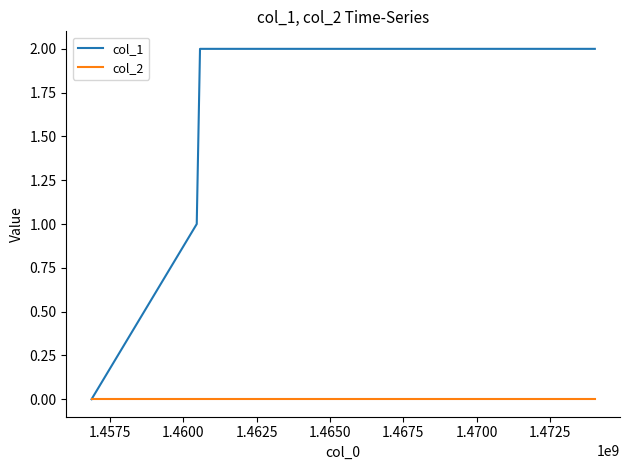

Count the number of data series in this chart.

2